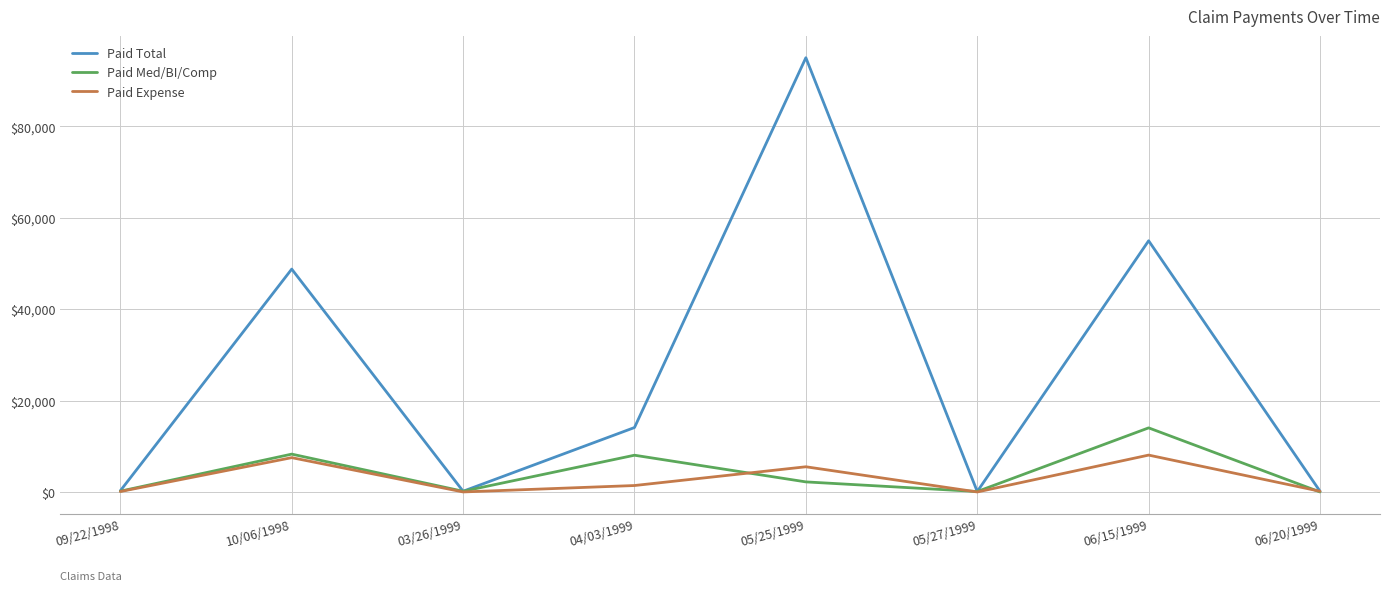

What is the sum of all Paid Med/BI/Comp values?

32985.9